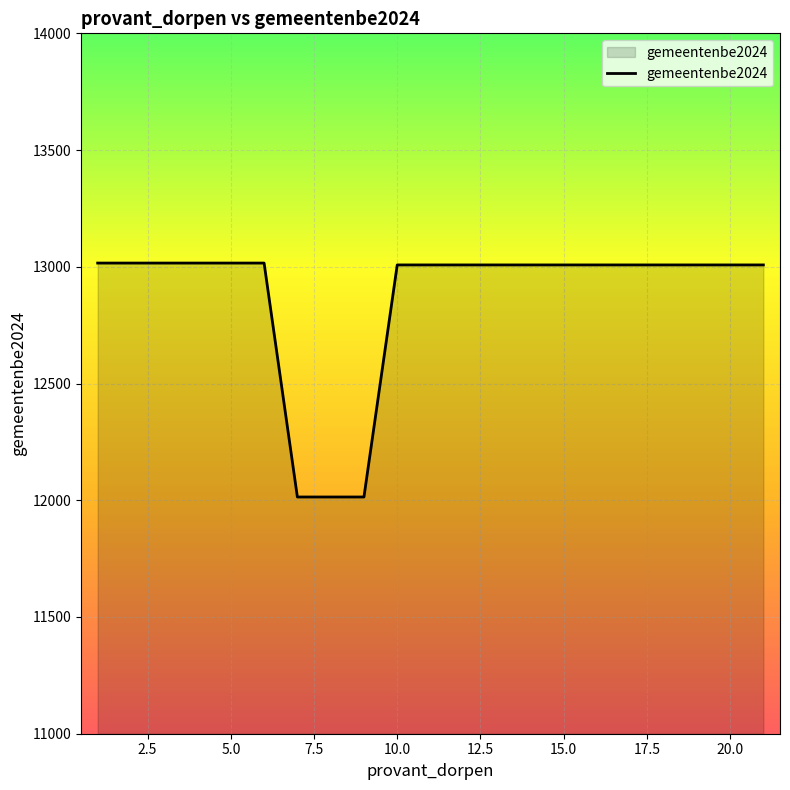

What is the difference between the maximum and minimum values?

1002